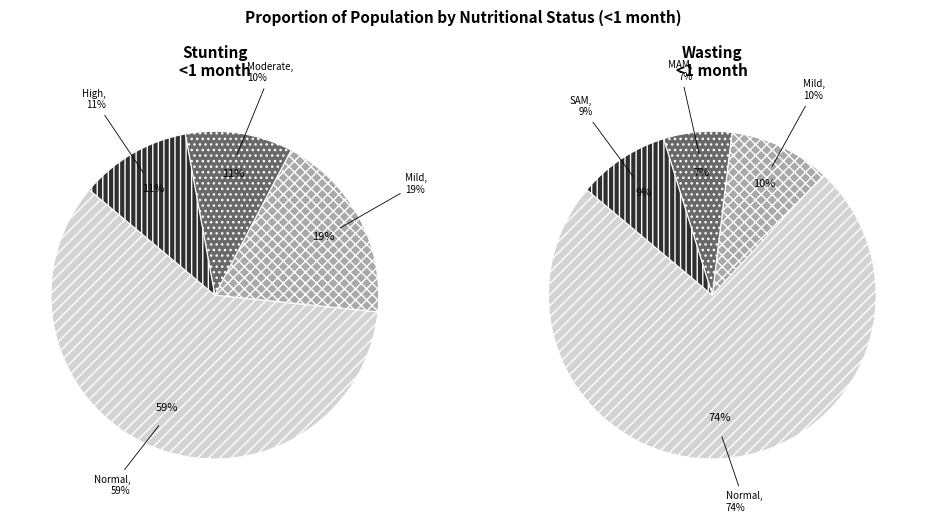

Is it true that High (HAZ-score between < -3) is 11% of the pie?

True